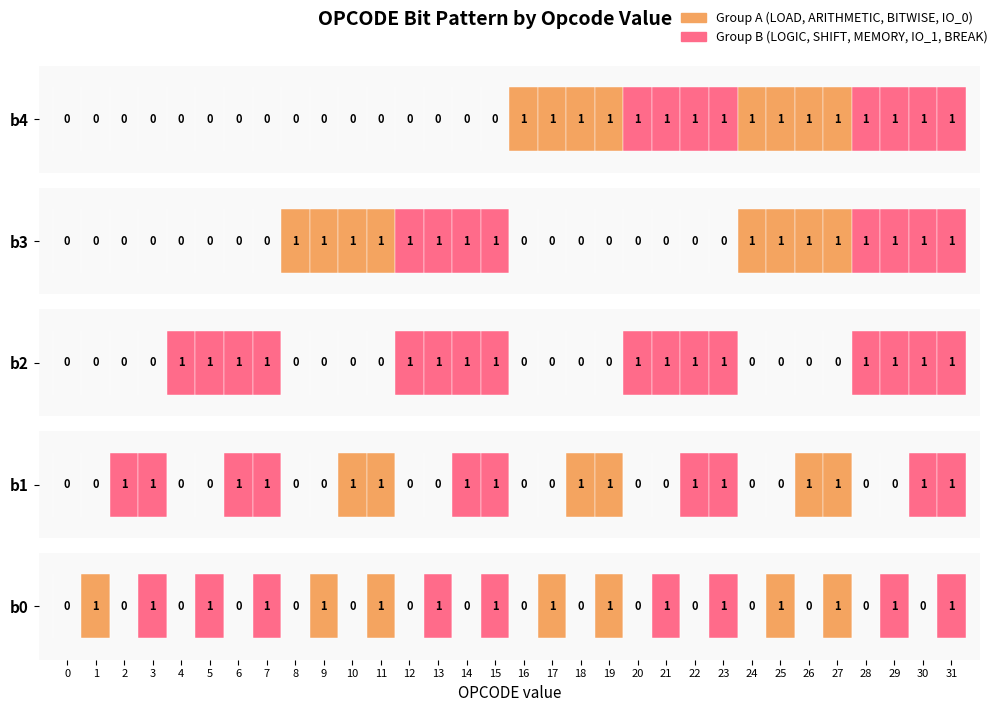

Are the bars horizontal?

Yes